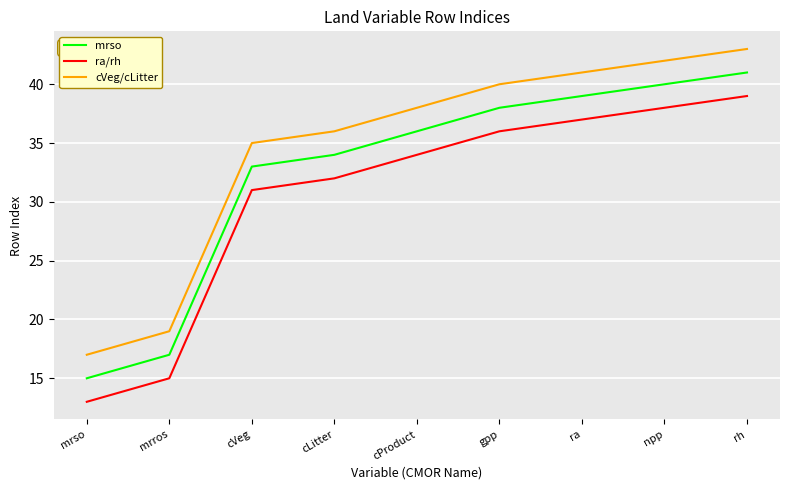

List the series in order of their overall mean, highest first.

cVeg/cLitter, mrso, ra/rh